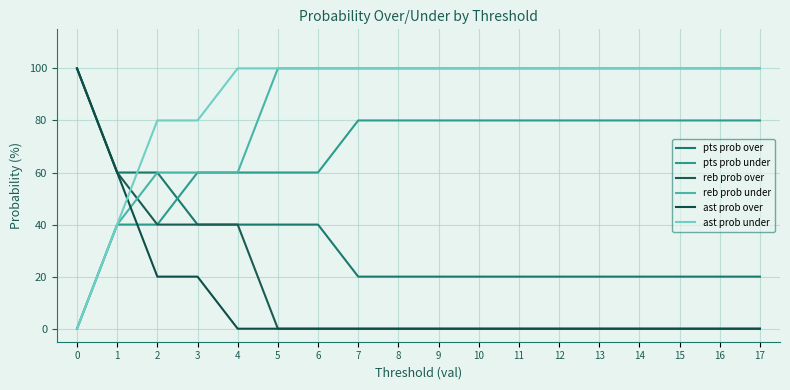

What is the greatest value displayed?

100